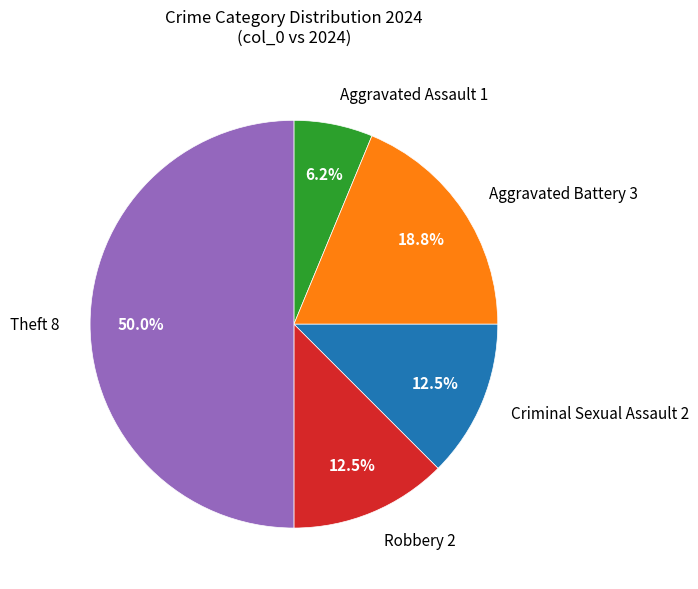

How much of the chart is everything except Theft?

50.0%